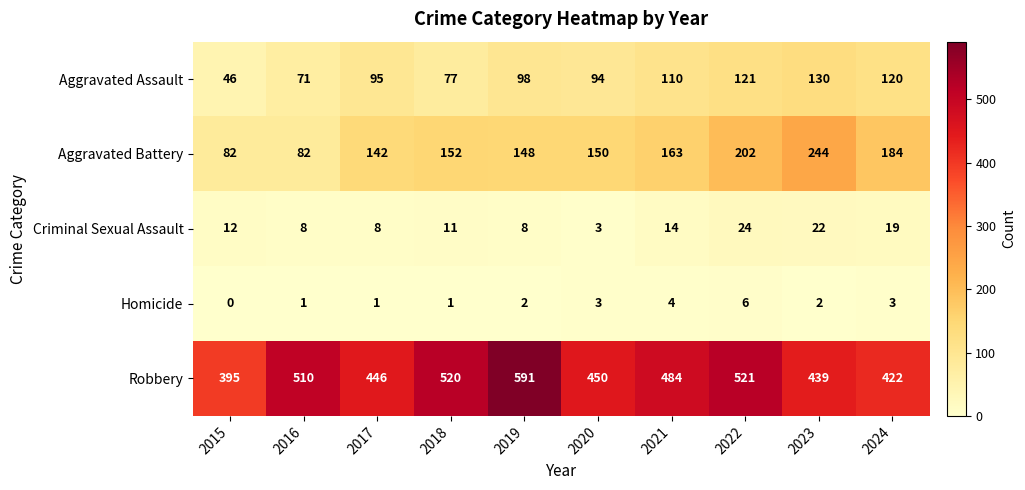

What is the difference between the Aggravated Assault values at 2019 and 2018?

21